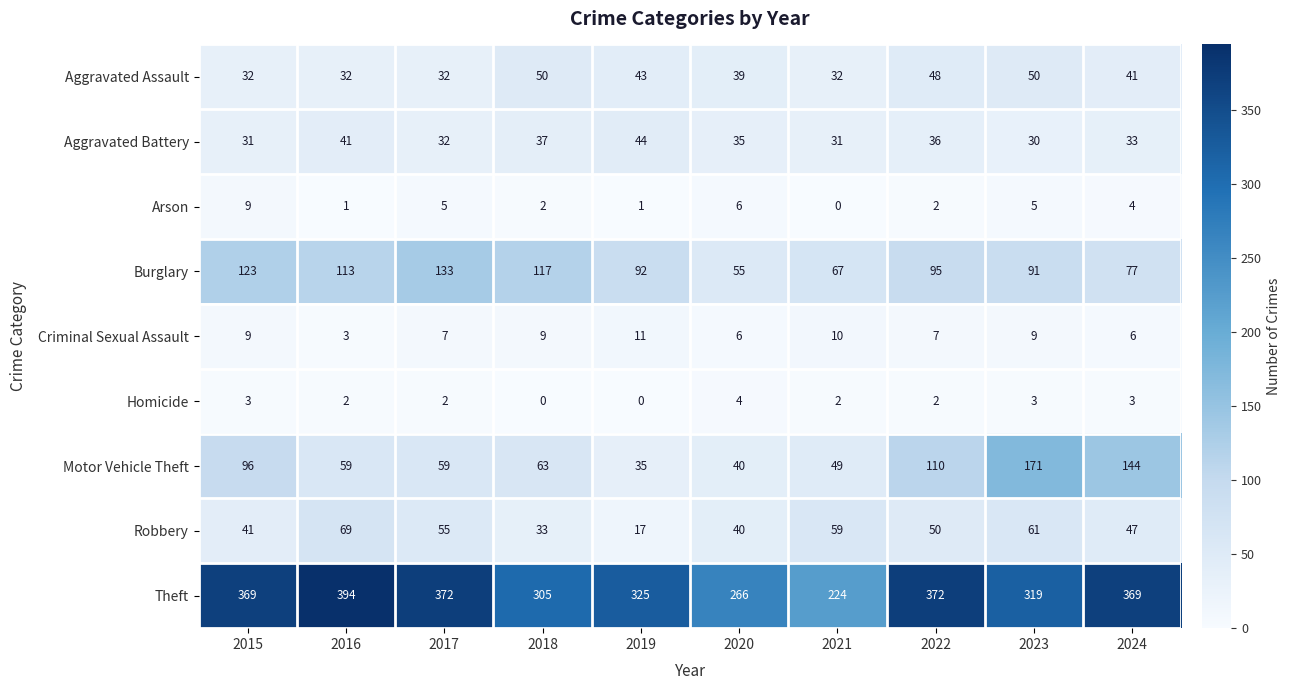

How many data points in Aggravated Assault are less than 41?

5